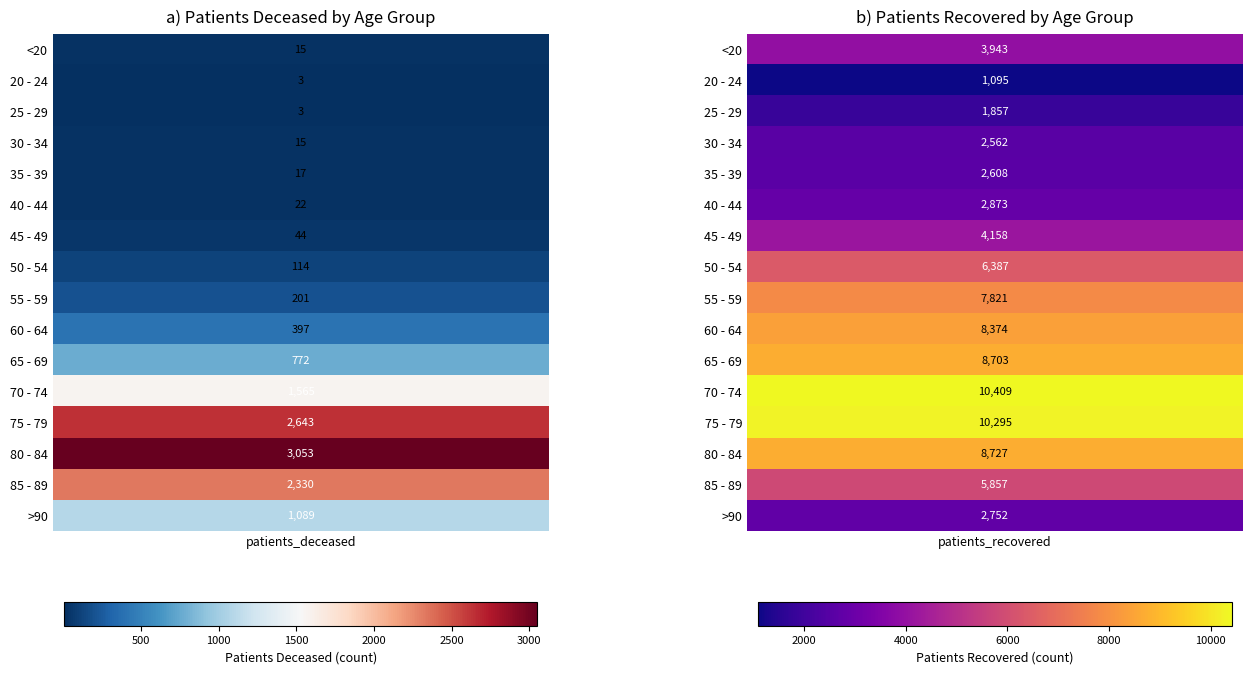

What is the difference between the 45 - 49 values at 0 and 1?

4114